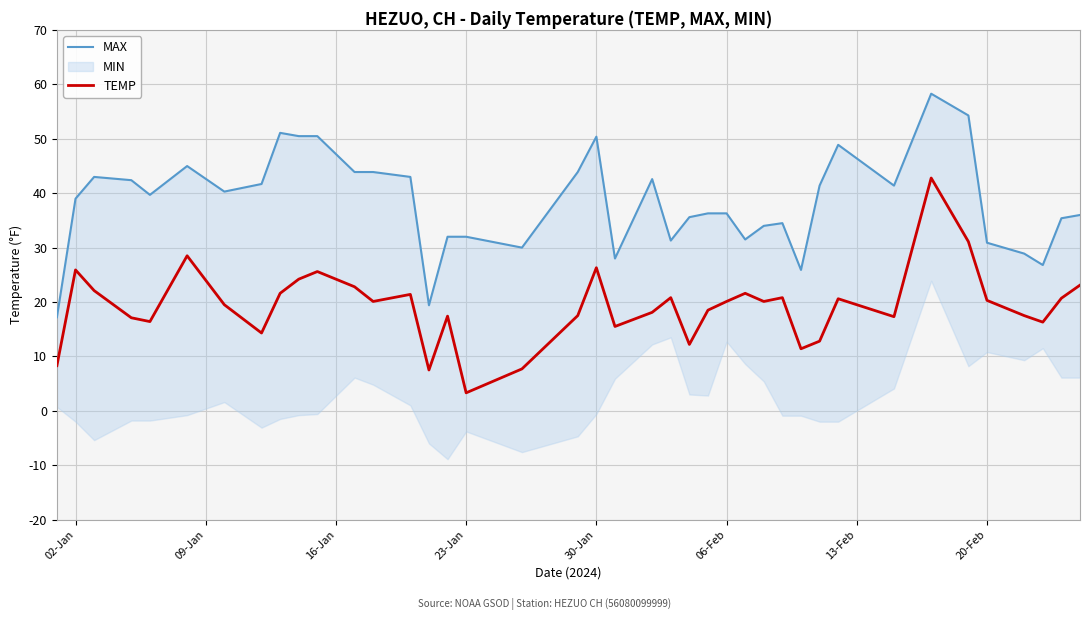

The value of MAX at 36 is 52.0. True or false?

False